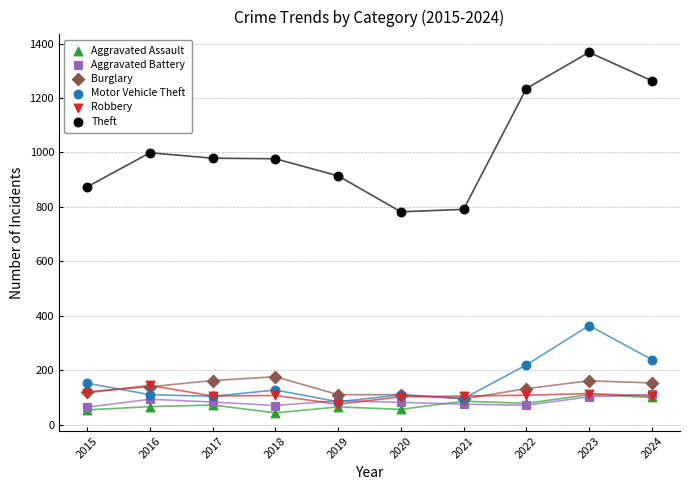

In the Theft series, what Y value is closest to 1075?

999